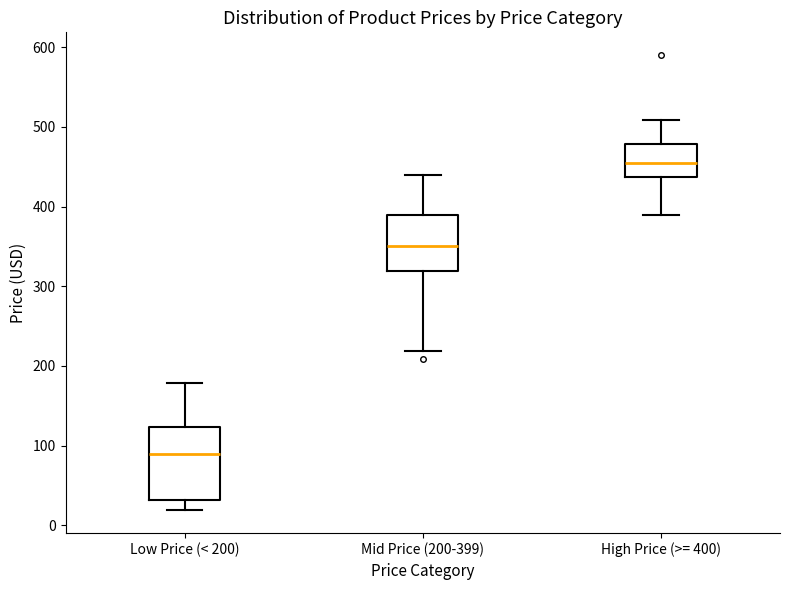

Comparing the boxes themselves (not the whiskers), which one is the tallest?

Low Price (< 200)